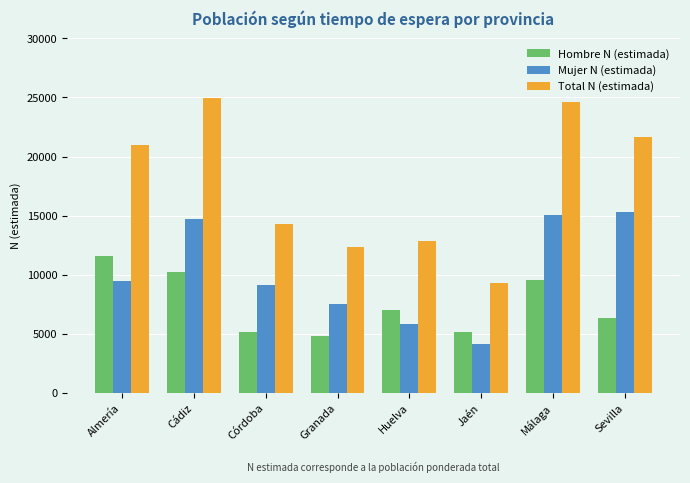

What is the spread (max minus min) of values at Huelva?

7049